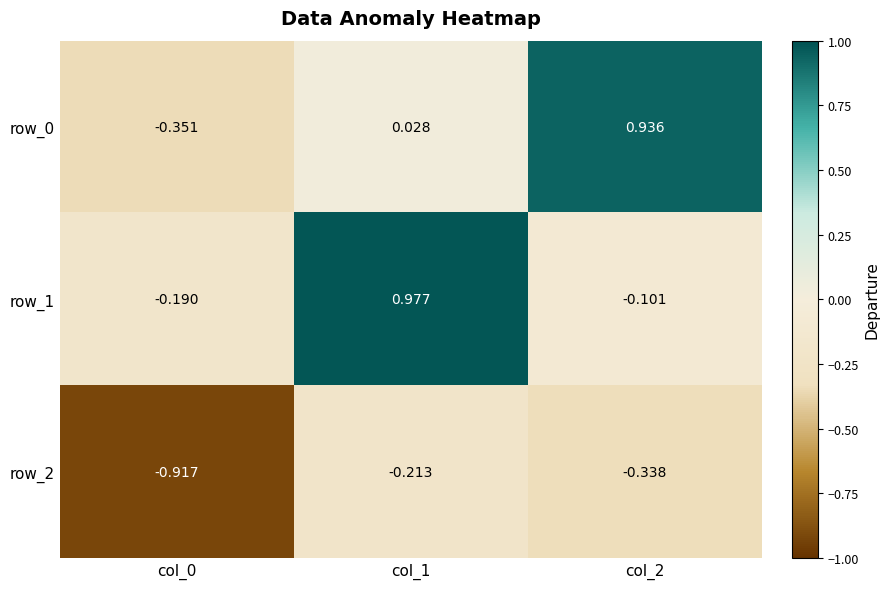

True or false: row_1 has a value of -0.3 at col_0.

False